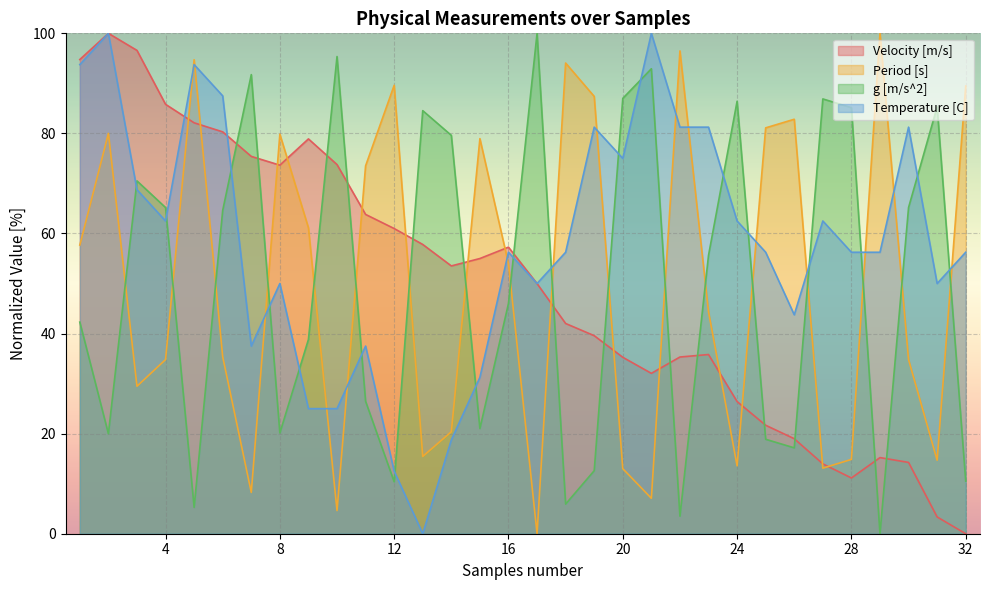

What is the value of the Velocity [m/s] point at the 27th from the left?

14.0